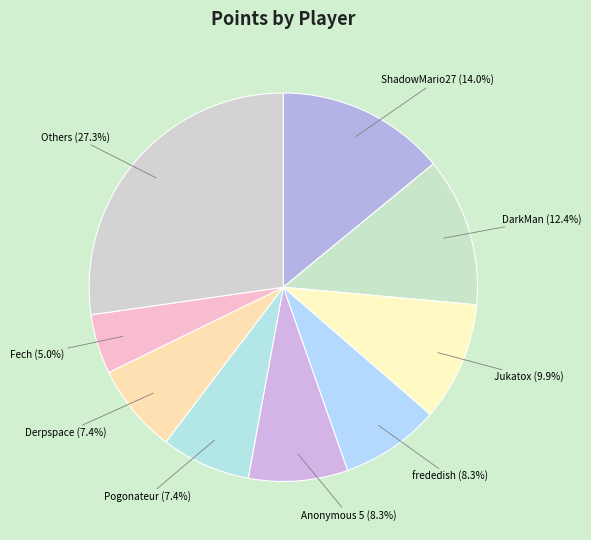

What is the smallest slice in the pie chart?

Fech